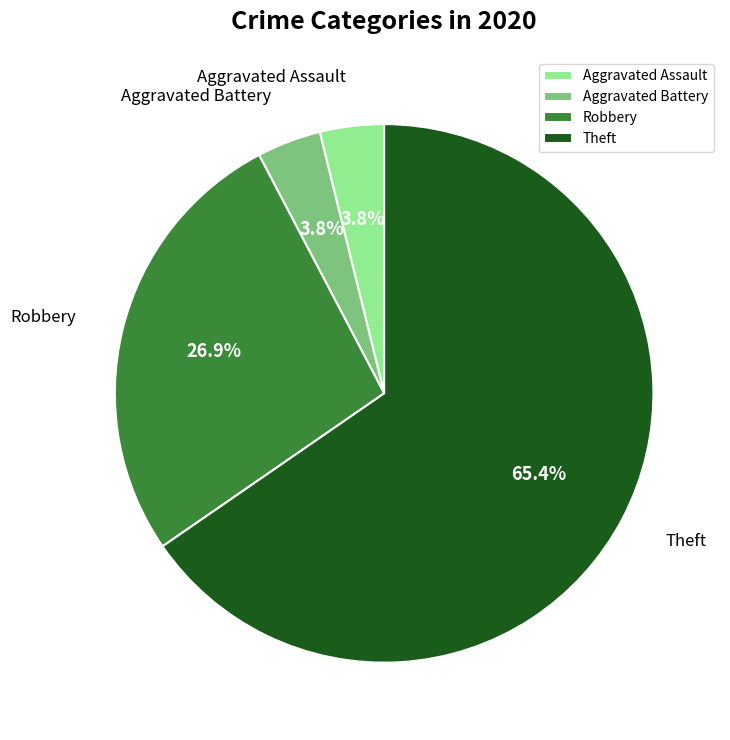

What percentage is the Robbery slice, to the nearest percent?

27%